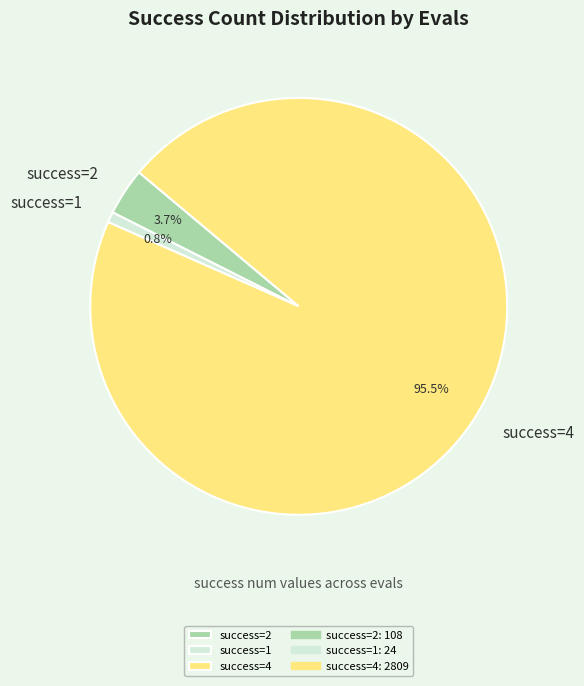

What portion of the pie excludes success=2?

96.3%